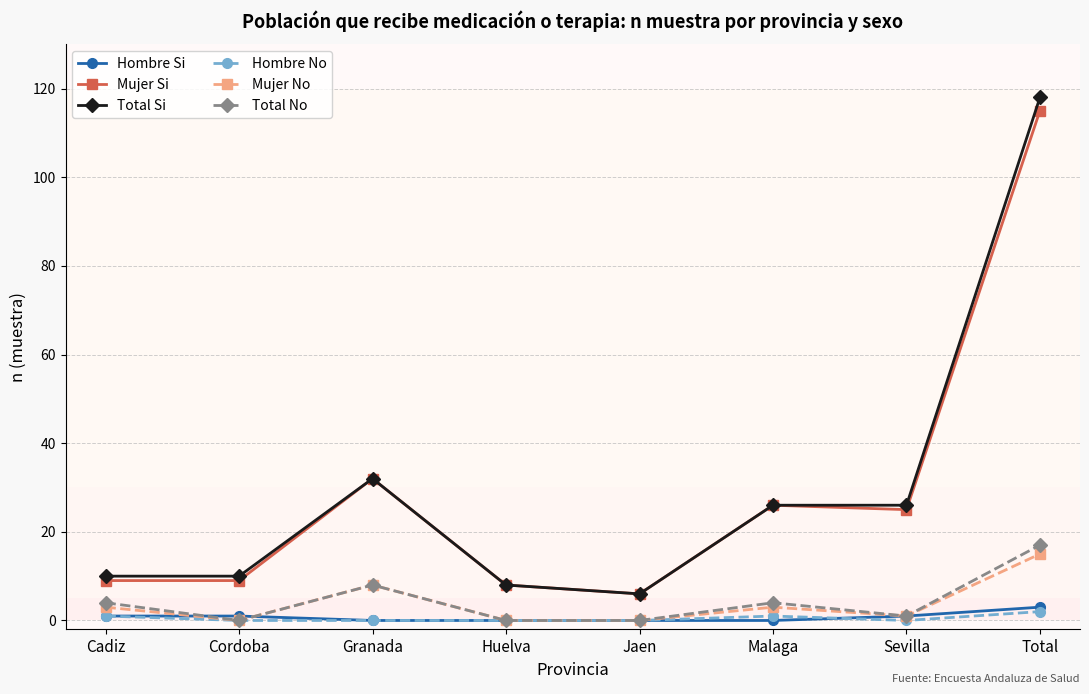

What is the label of the 5th point from the right?

Huelva